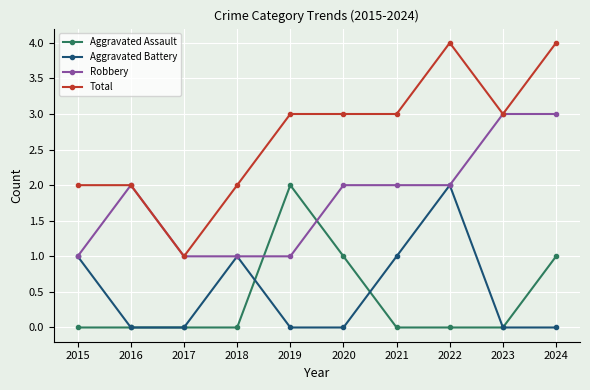

What is the sum of the Aggravated Battery values at 2018 and 2017?

1